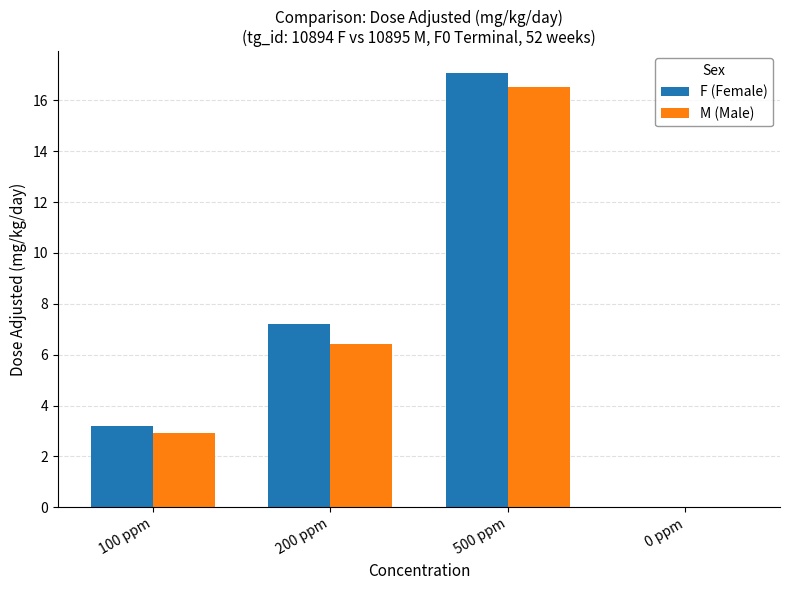

True or false: F (Female) has a value of 7.2 at 200 ppm.

True